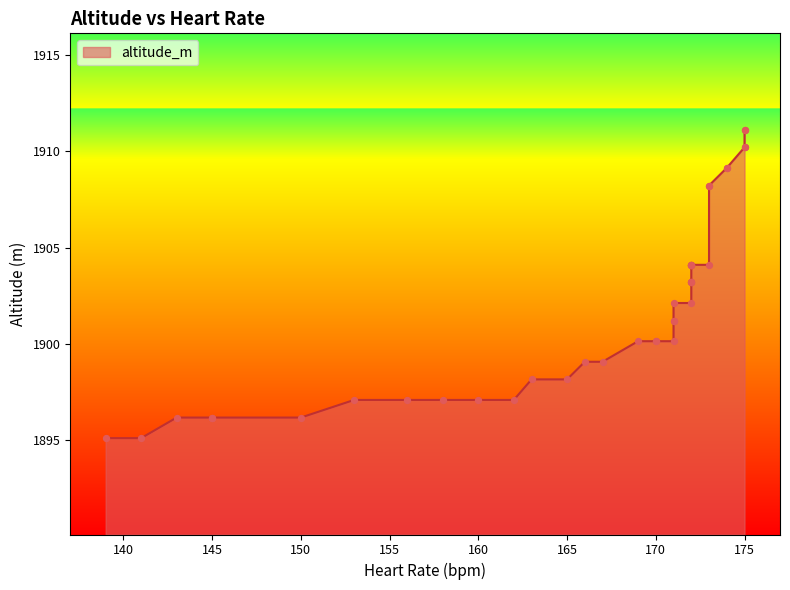

Between 165 and 172, which is larger?

172